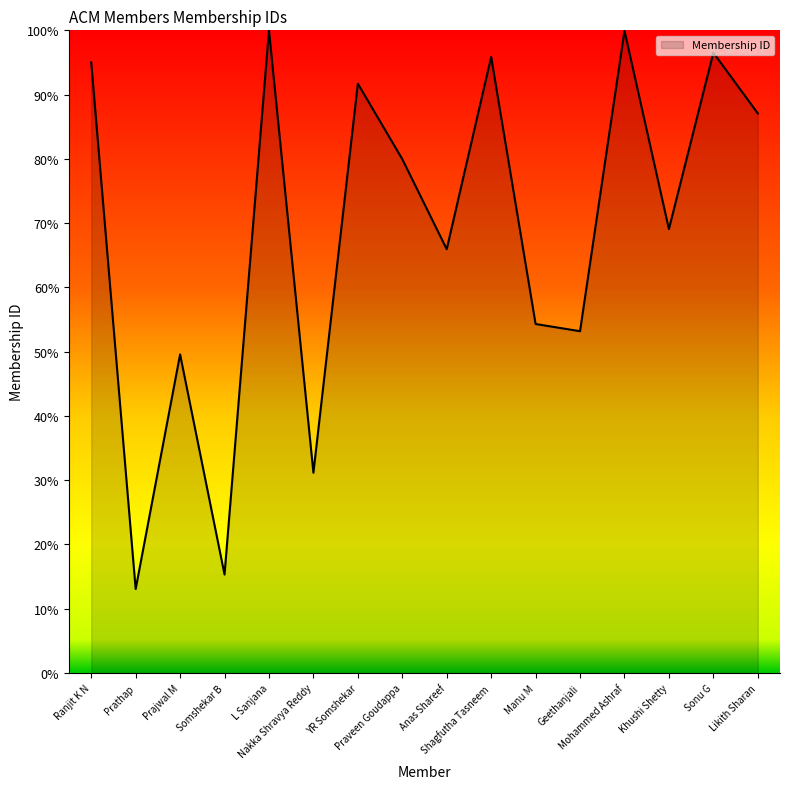

What is the difference between the maximum and second lowest values?

84.7